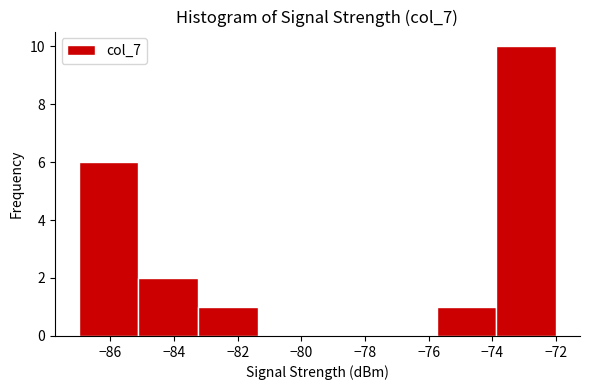

Reading left to right, list every bar in this chart as the range it spans on the x-axis followed by its height. Neither the bar edges nor the heights are printed on the chart, so give them approximately, as read against the axes.

-87.0 to -85.2: 6
-85.2 to -83.2: 2
-83.2 to -81.4: 1
-81.4 to -79.4: 0
-79.4 to -77.6: 0
-77.6 to -75.8: 0
-75.8 to -73.8: 1
-73.8 to -72.0: 10